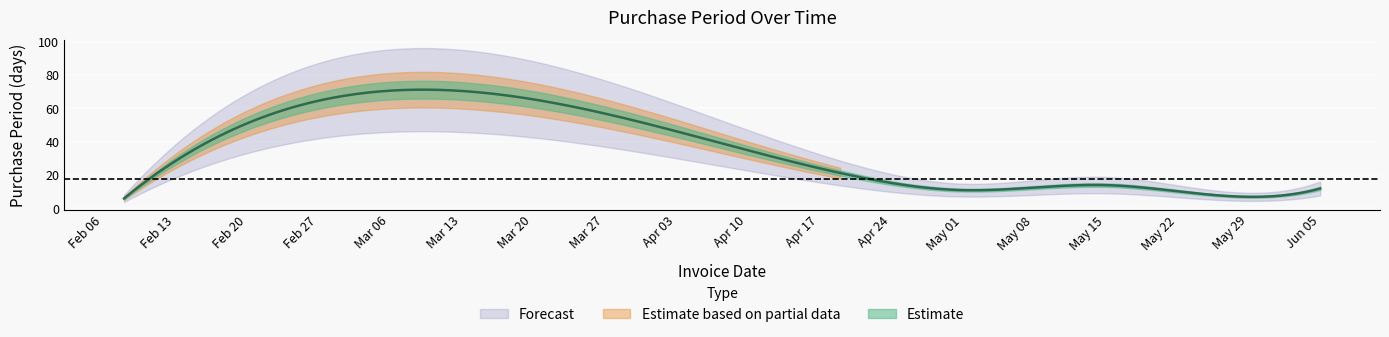

Which label corresponds to the smallest value in the chart?

2017-02-08